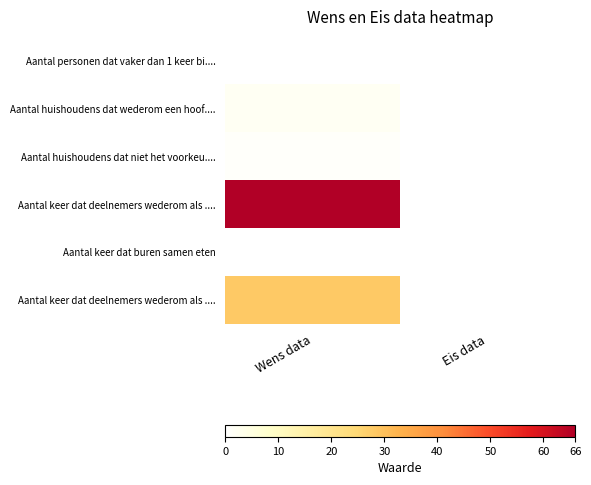

At which category is the sum across all series the highest?

Wens data